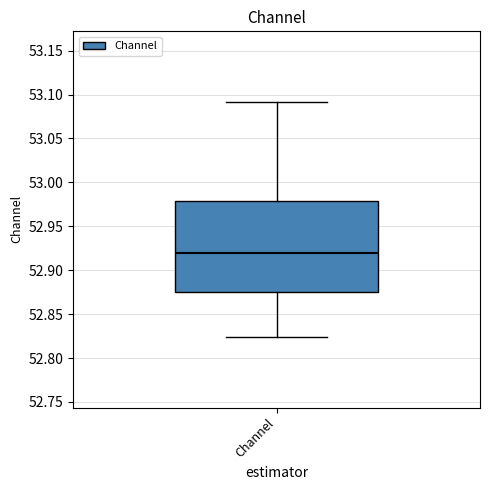

Read this box plot against the y-axis: the position of the median line, the range covered by the box, and the ends of both whiskers. The values are not printed on the chart, so give them approximately, as read against the axis.

median 52.920, box 52.875 to 52.980, whiskers 52.825 to 53.090